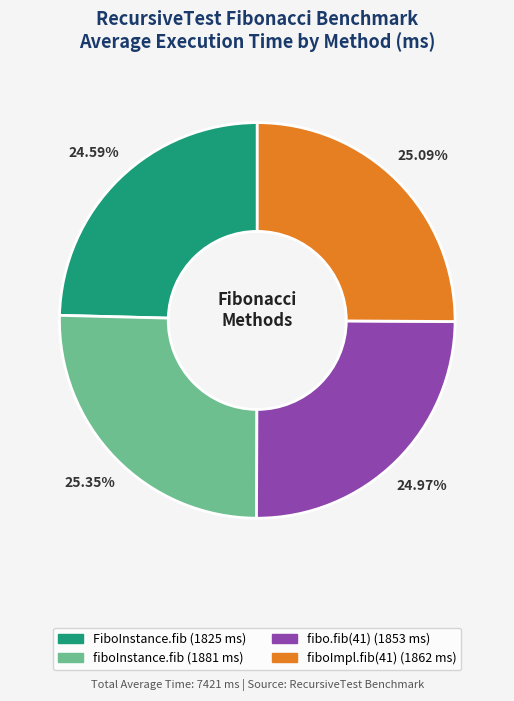

Is there any slice that represents more than half of the pie?

No